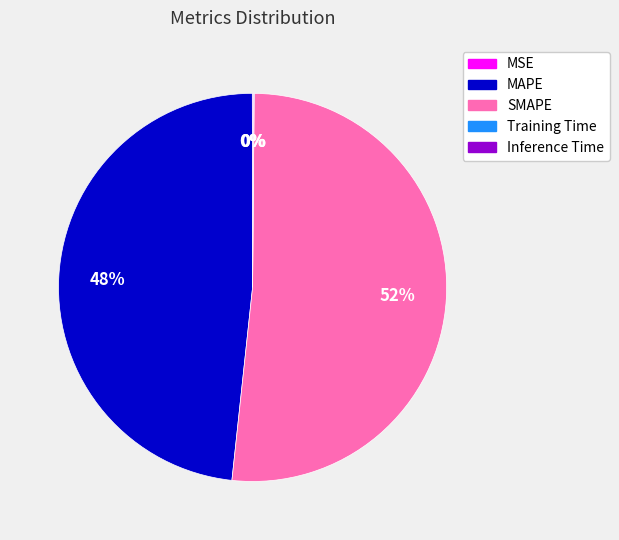

To the nearest percent, what percentage of the pie is MAPE?

48%